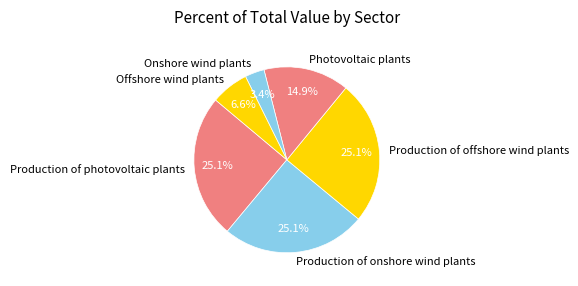

To the nearest percent, what portion does Photovoltaic plants represent?

15%